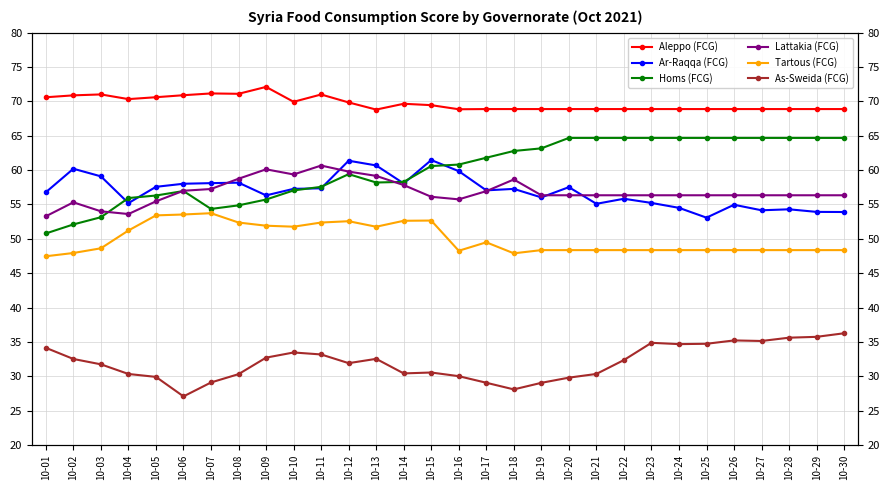

Which series changed the most between 10-17 and 10-30?

As-Sweida (FCG)